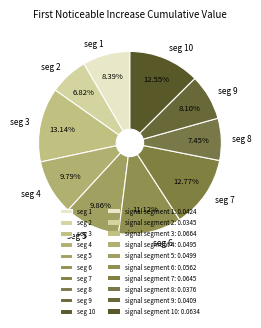

How many segments does this pie chart have?

10